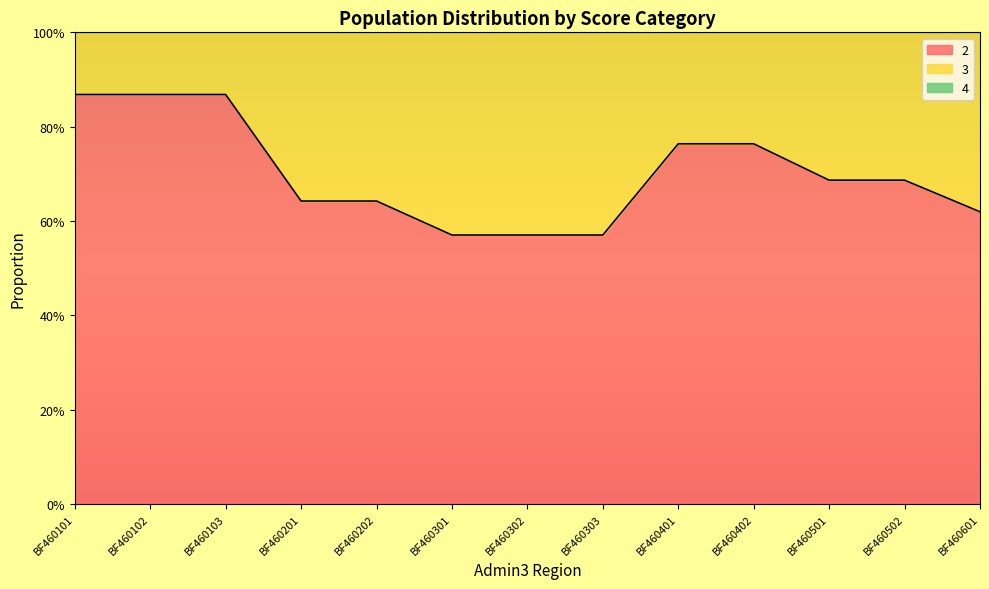

At which category is the sum across all series the highest?

BF460601